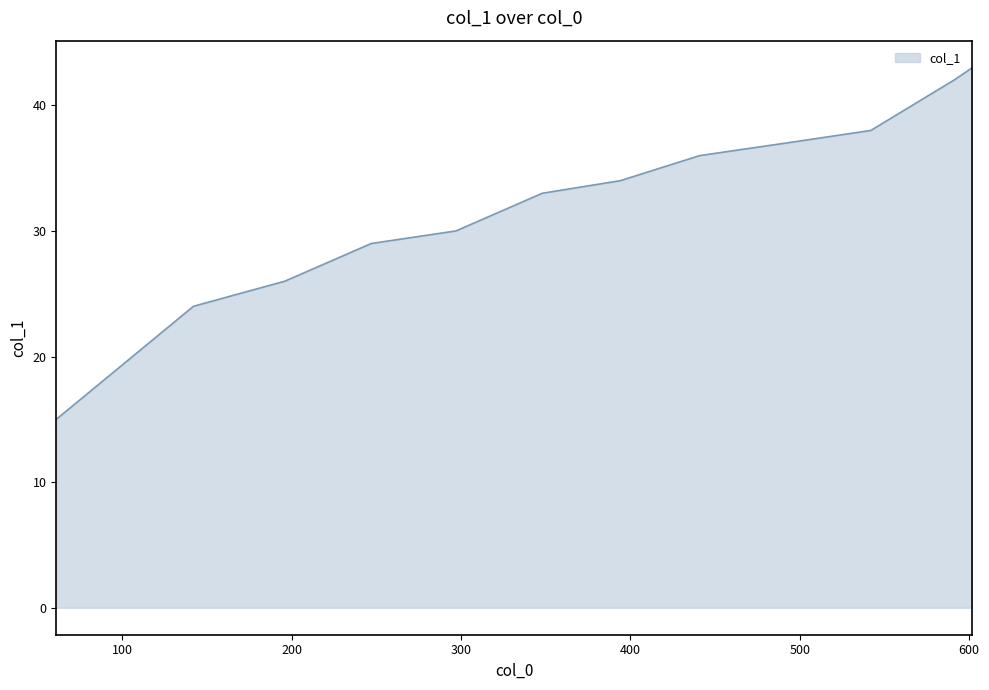

What is the difference between the maximum and minimum values?

28